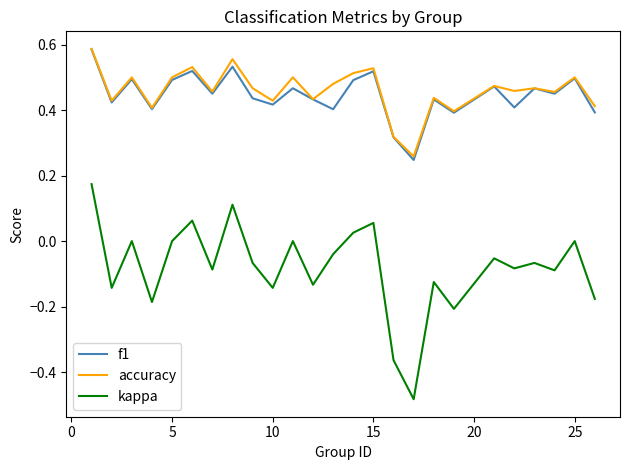

How many lines are shown in the chart?

3